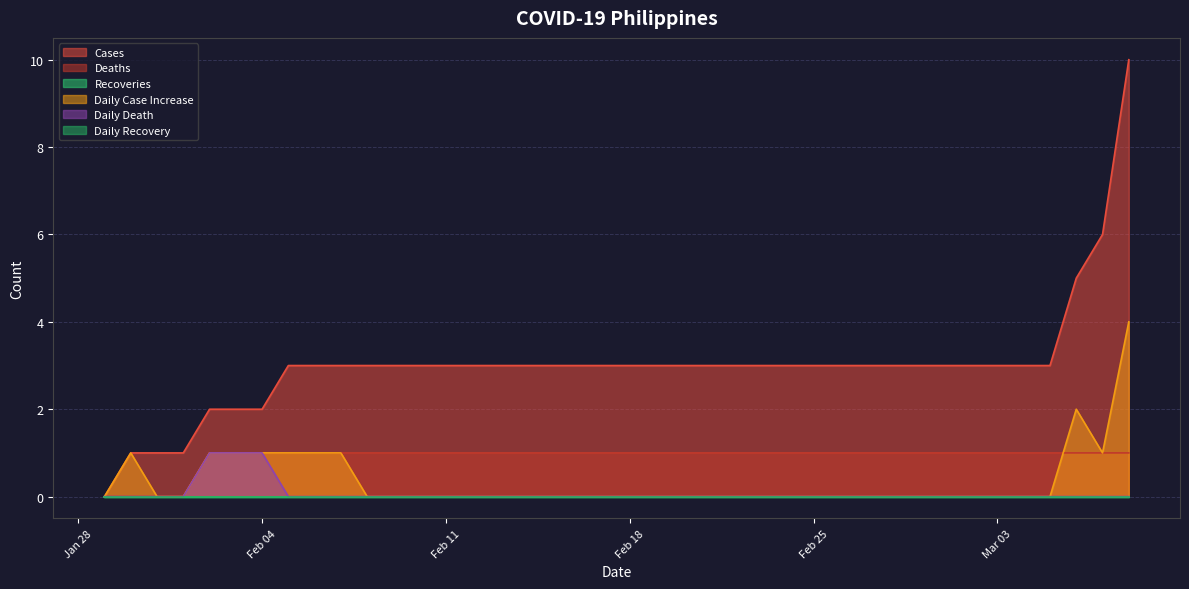

How many values in the Deaths series are below 1?

4